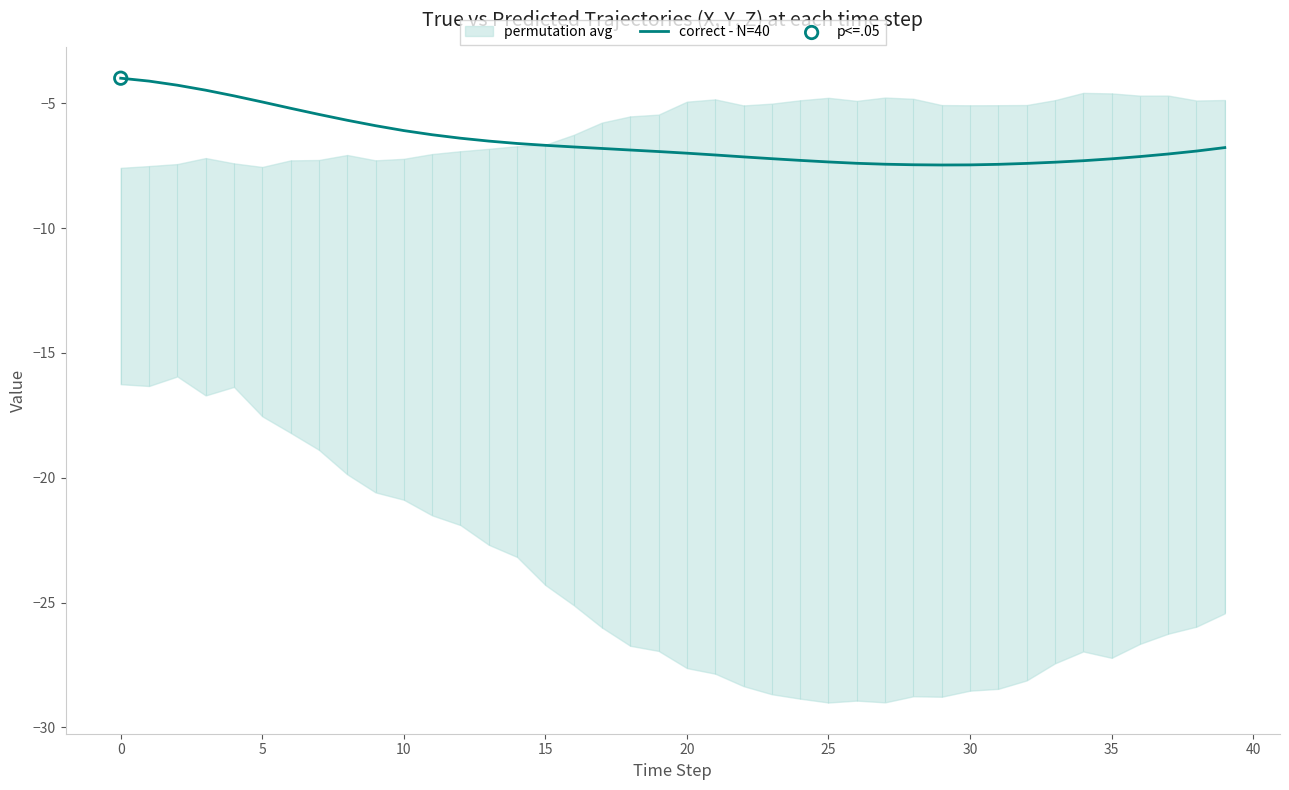

What is the maximum value for correct - N=40?

-4.0